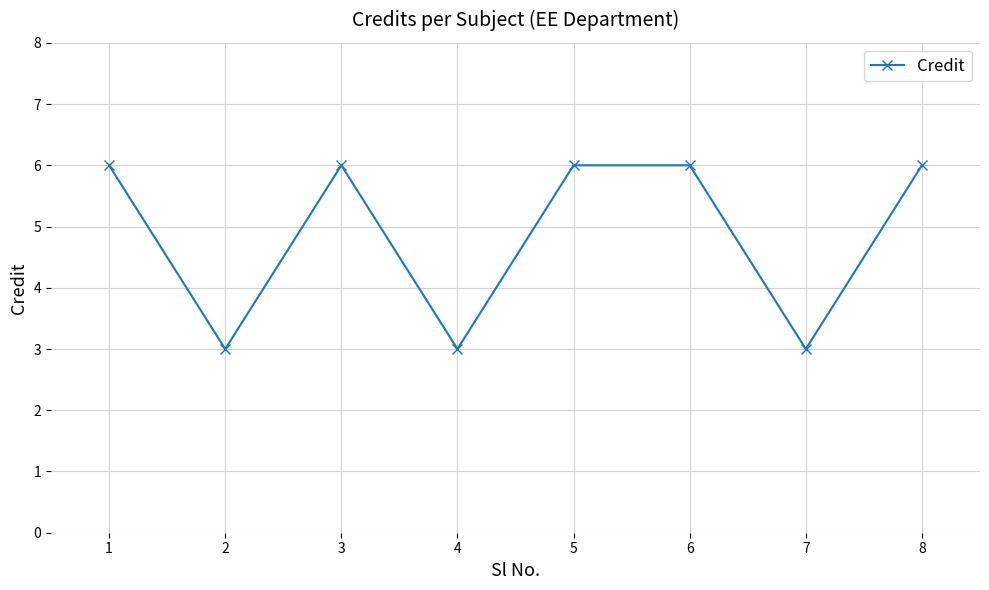

What is the average value?

5